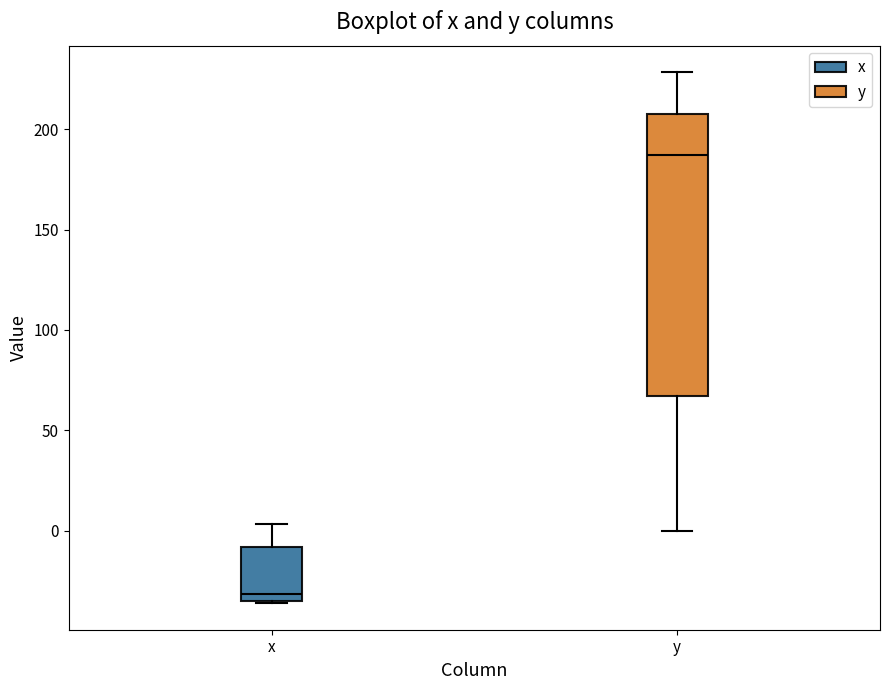

Comparing the boxes themselves (not the whiskers), which one is the tallest?

y